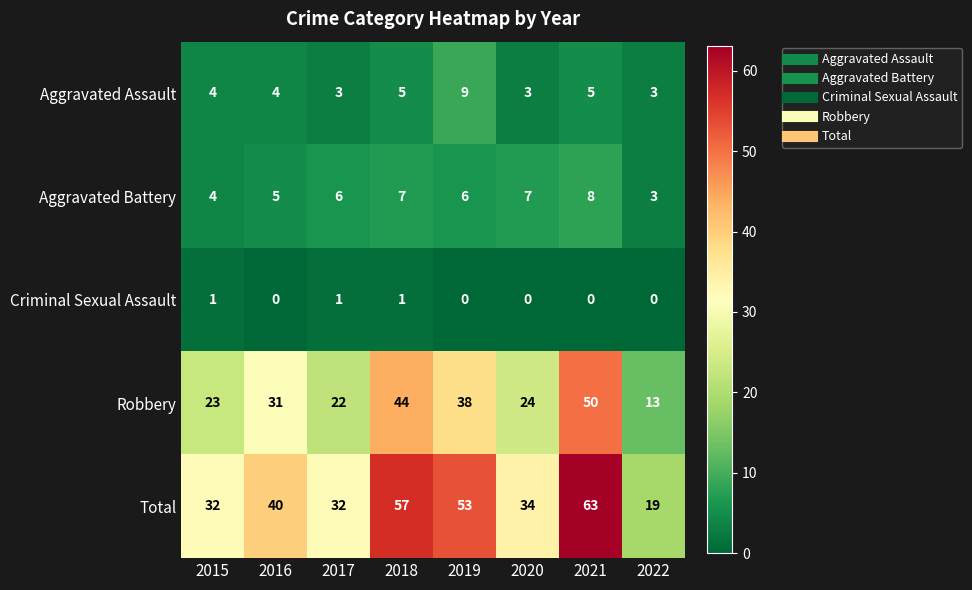

At how many categories does at least one series exceed 26?

7